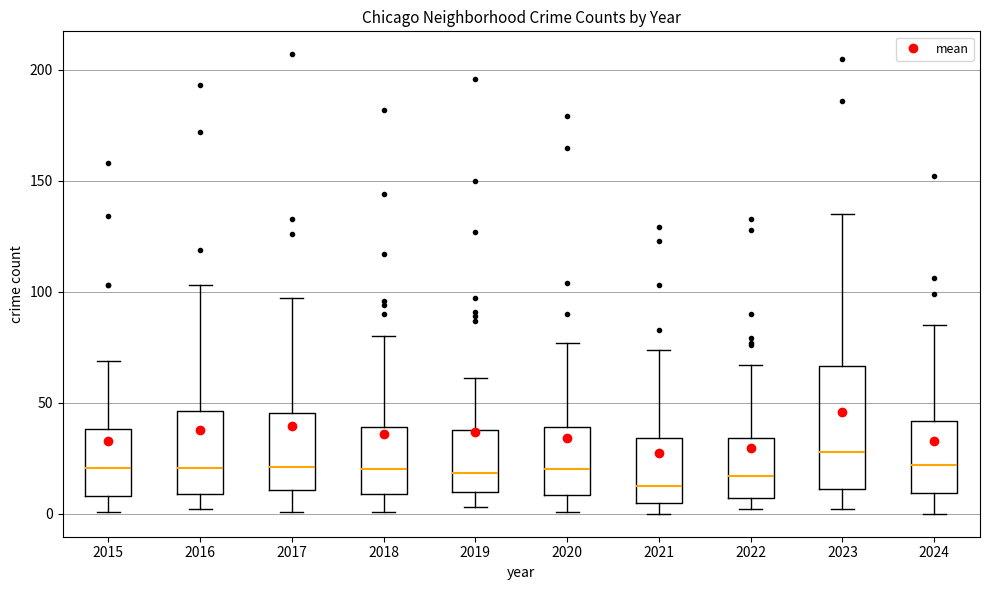

Reading left to right, read every box against the y-axis: the position of its median line, the range the box covers, and the ends of its whiskers. The values are not printed on the chart, so give them approximately, as read against the axis.

2015: median 20, box 10 to 40, whiskers 0 to 70
2016: median 20, box 10 to 45, whiskers 0 to 105
2017: median 20, box 10 to 45, whiskers 0 to 95
2018: median 20, box 10 to 40, whiskers 0 to 80
2019: median 20, box 10 to 40, whiskers 5 to 60
2020: median 20, box 10 to 40, whiskers 0 to 75
2021: median 15, box 5 to 35, whiskers 0 to 75
2022: median 15, box 5 to 35, whiskers 0 to 65
2023: median 30, box 10 to 65, whiskers 0 to 135
2024: median 20, box 10 to 40, whiskers 0 to 85